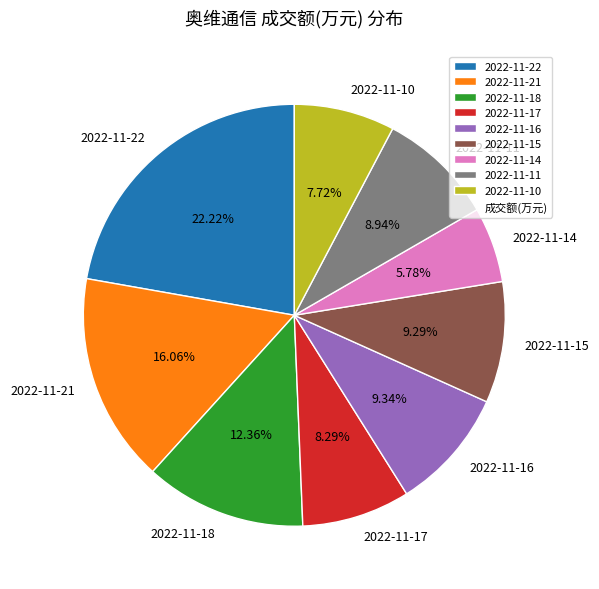

Approximately how many times larger is the value at 2022-11-18 compared to 2022-11-14?

2.1